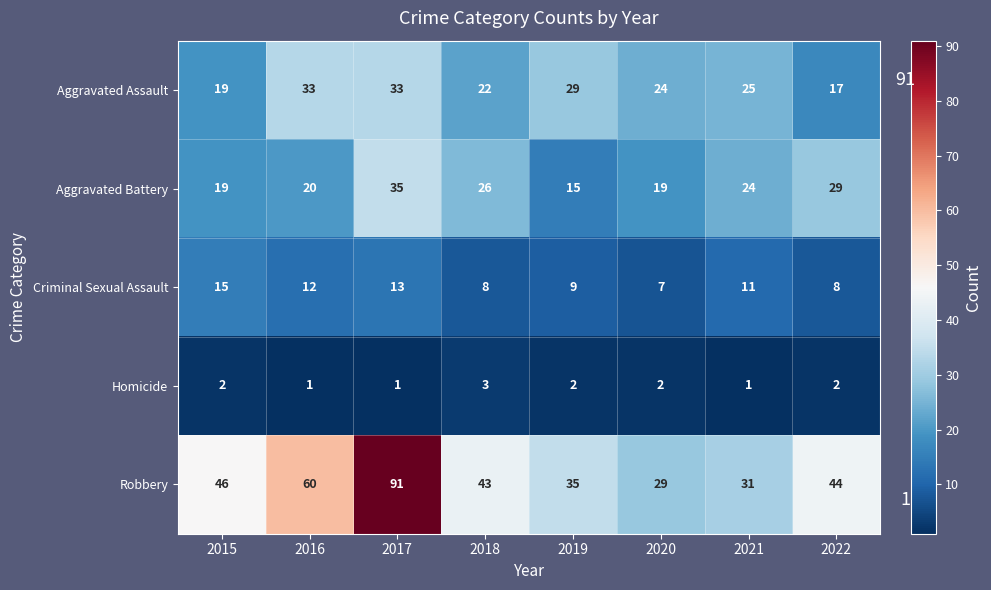

At which category is the sum across all series the highest?

2017